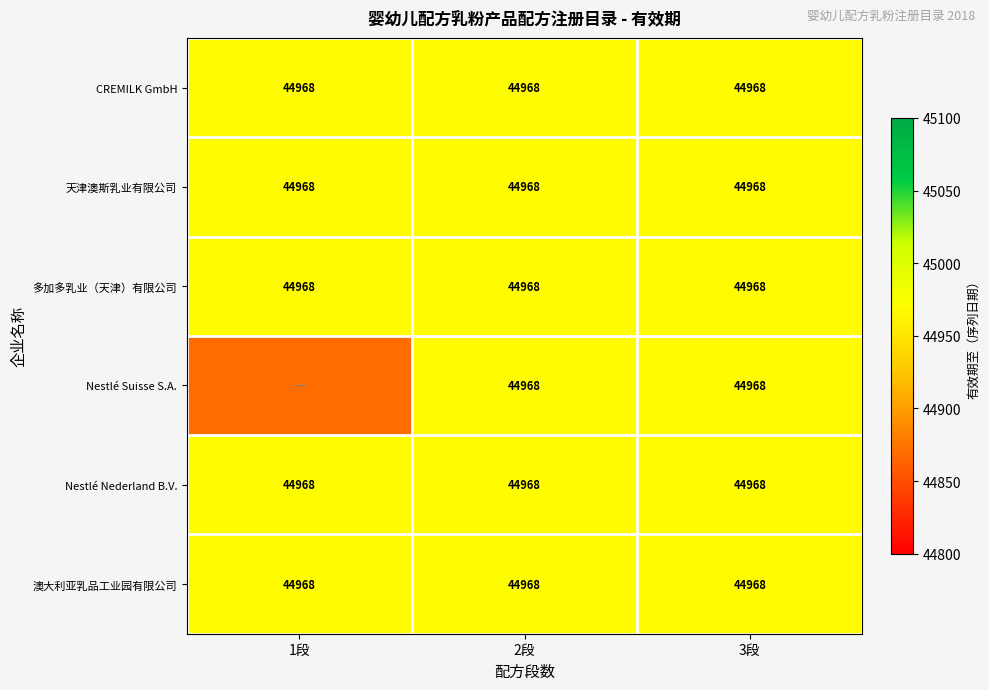

What is the total value across all series at 3段?

269808